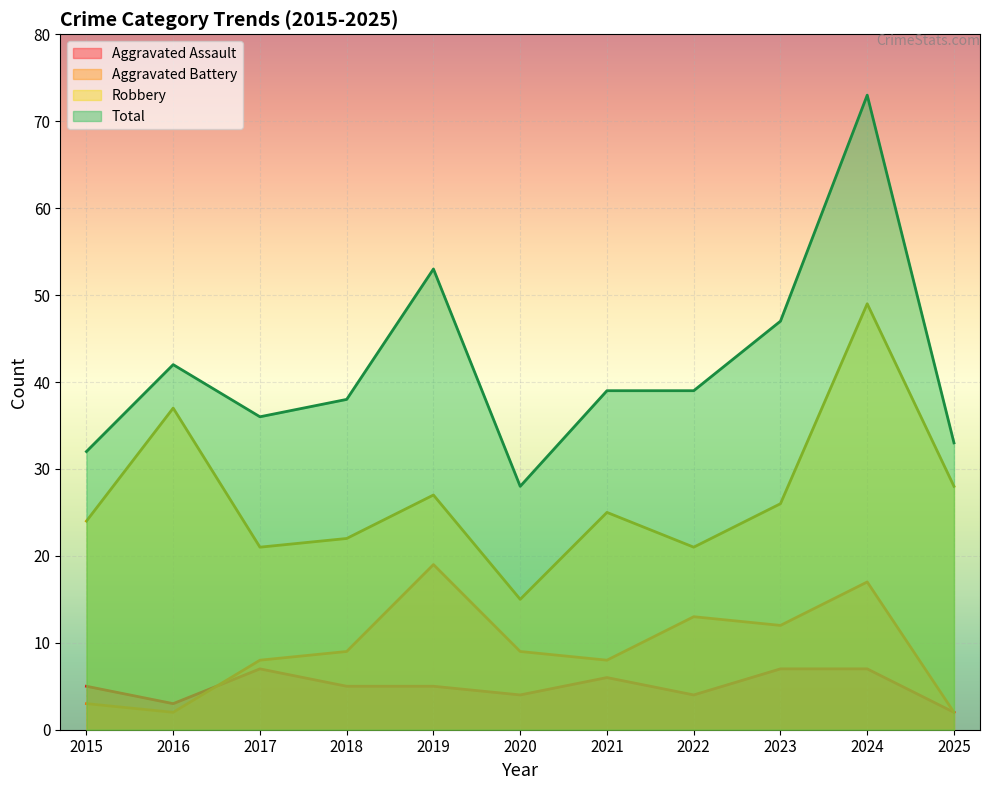

True or false: Robbery and Aggravated Battery cross at least once.

False